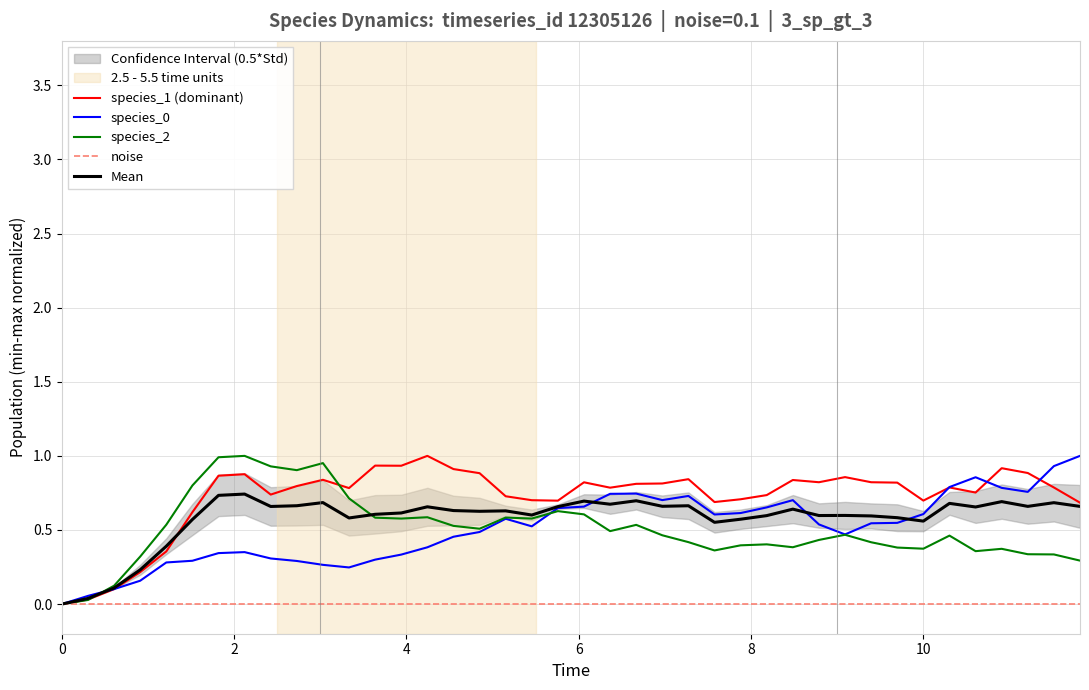

True or false: species_1 (dominant) and noise cross at least once.

False